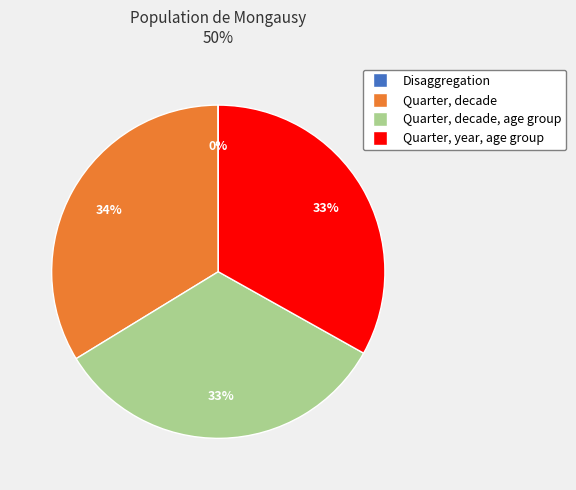

Does any single category account for the majority?

No